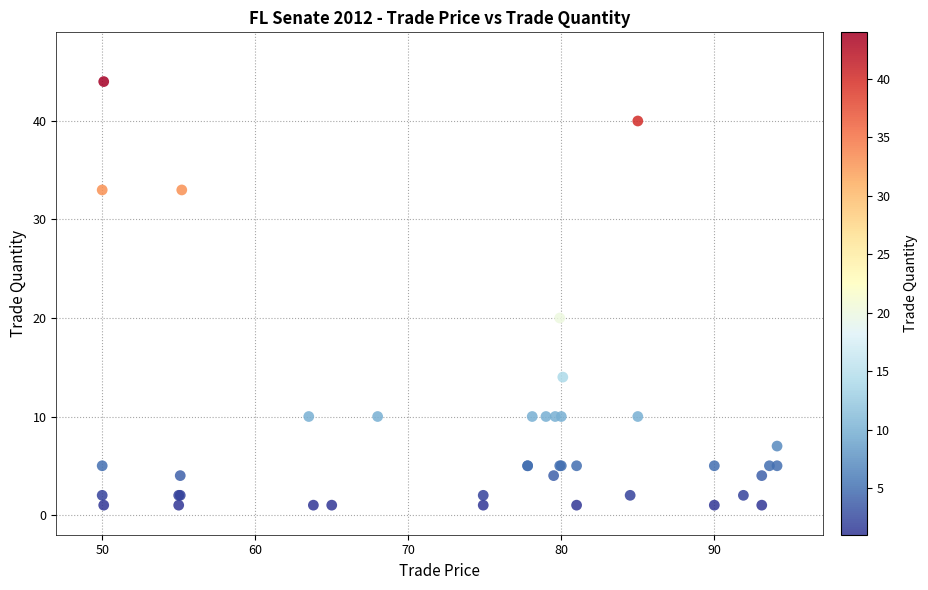

What Y value in the scatter plot is closest to 22?

20